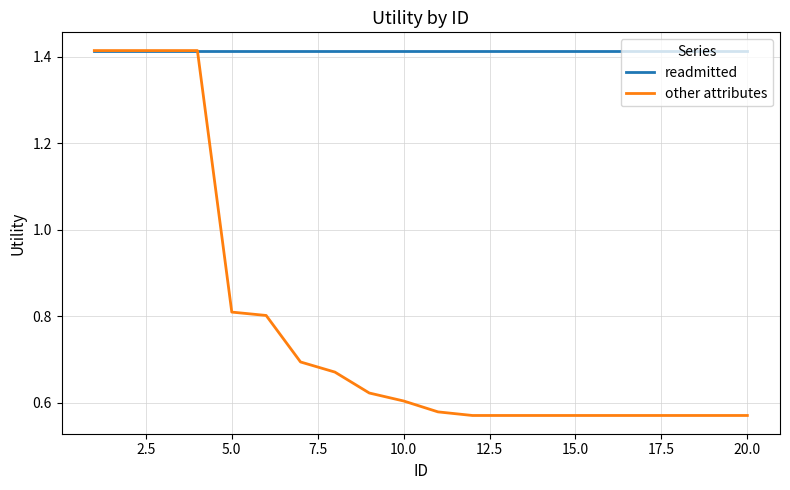

Which series has the widest spread of values?

other attributes